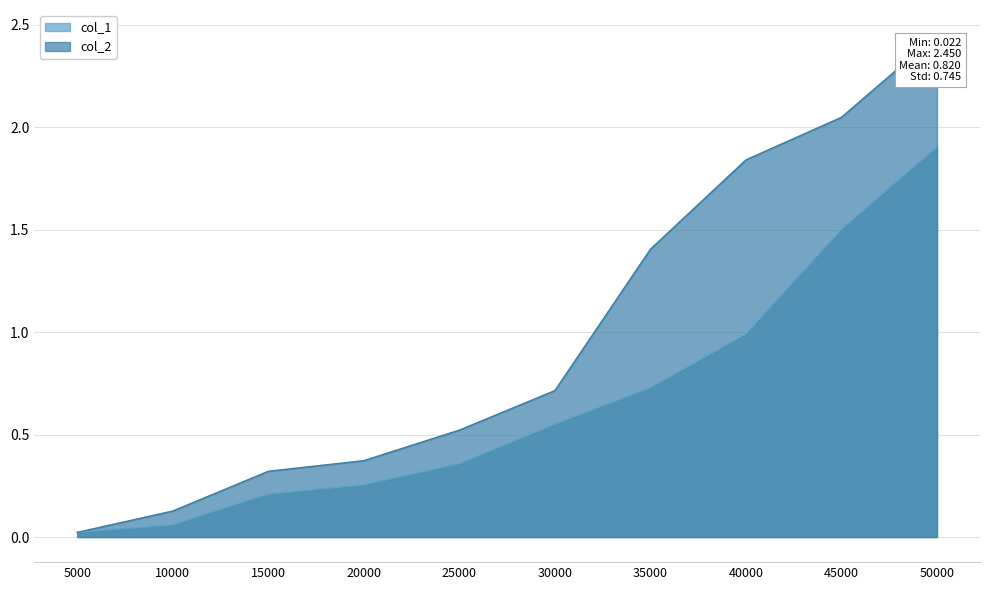

Reading left to right, extract all data points from this chart.

col_1: 5000=0.0	10000=0.1	15000=0.2	20000=0.3	25000=0.4	30000=0.6	35000=0.7	40000=1.0	45000=1.5	50000=1.9
col_2: 5000=0.0	10000=0.1	15000=0.3	20000=0.4	25000=0.5	30000=0.7	35000=1.4	40000=1.8	45000=2.0	50000=2.5